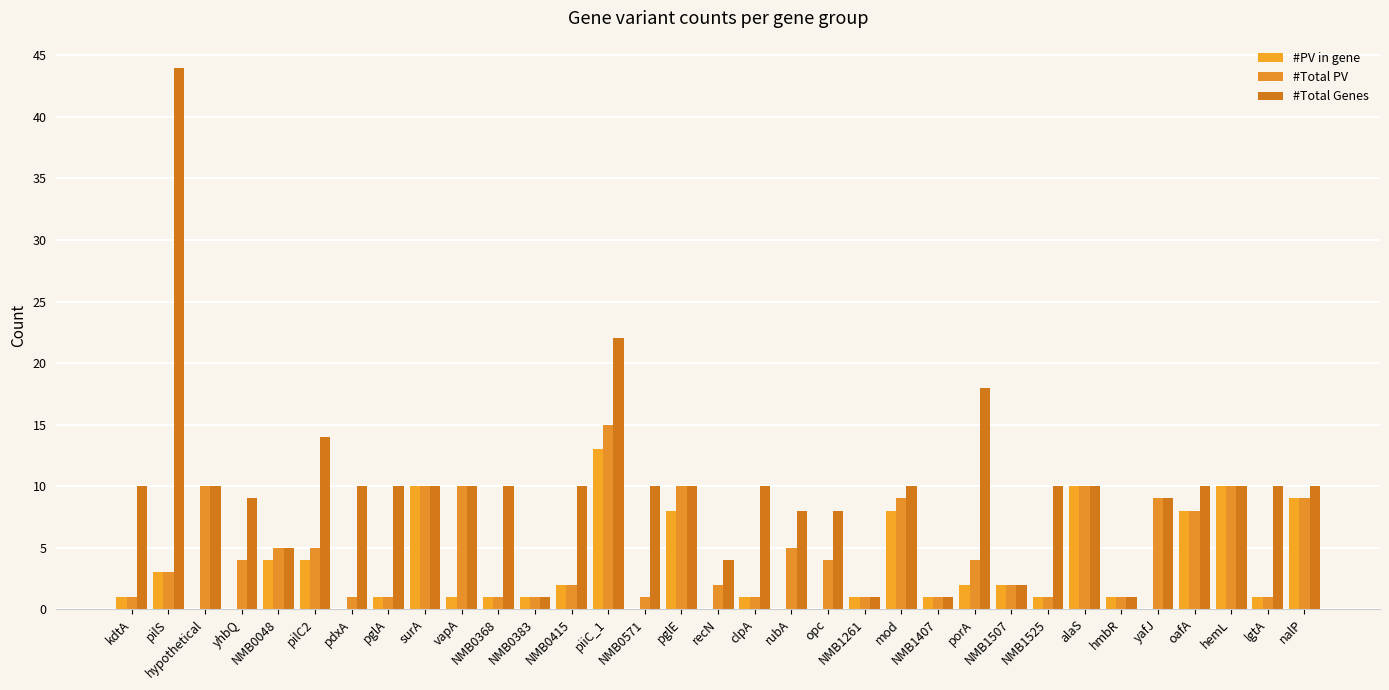

Which label corresponds to the smallest value in the chart?

hypothetical